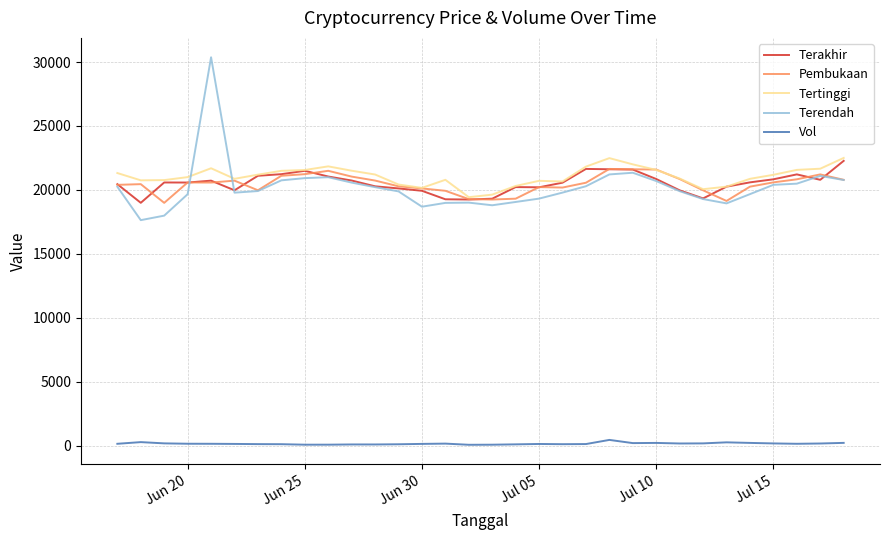

How many distinct data groups are displayed?

5